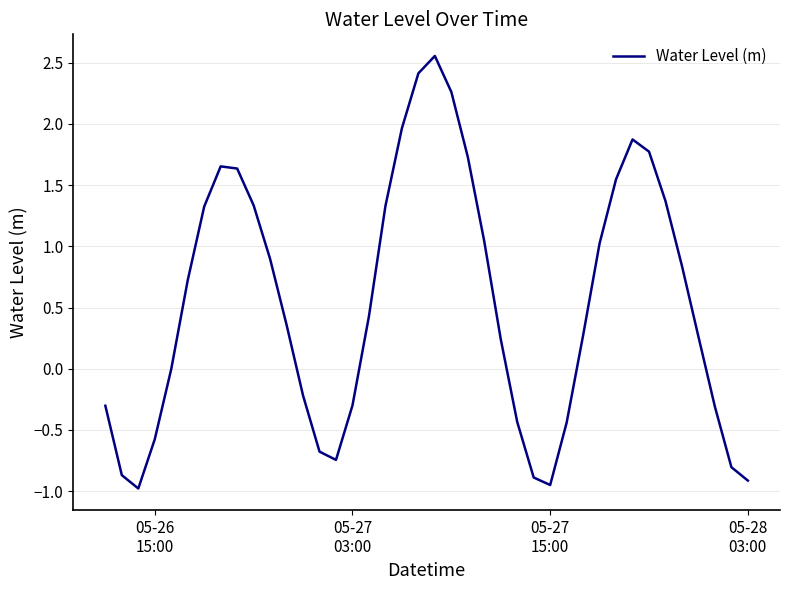

What is the difference between the maximum and minimum values?

3.5